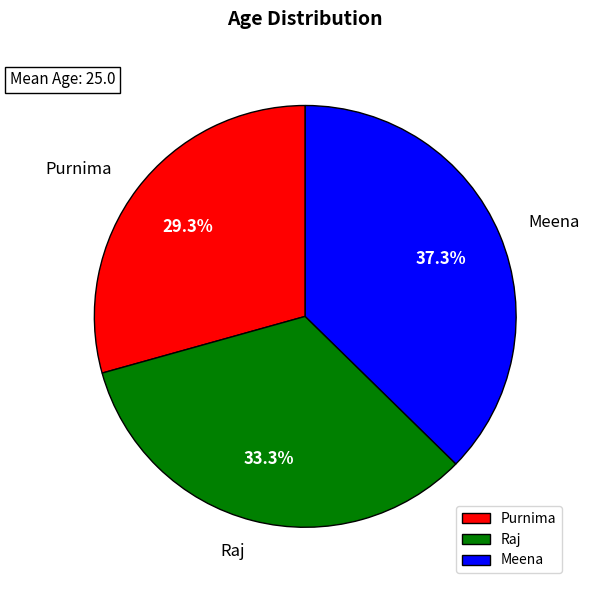

To the nearest percent, what is the difference between the Purnima and Raj slice percentages?

4%